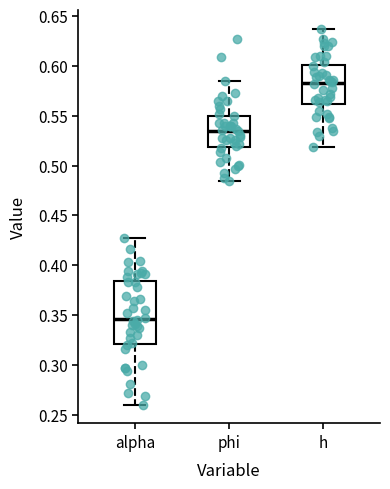

Which box has the lowest median line?

alpha